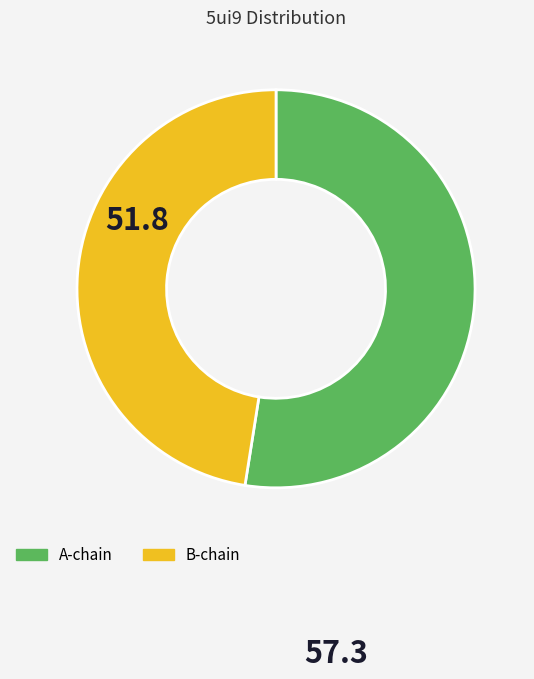

Which slice is the largest?

A-chain